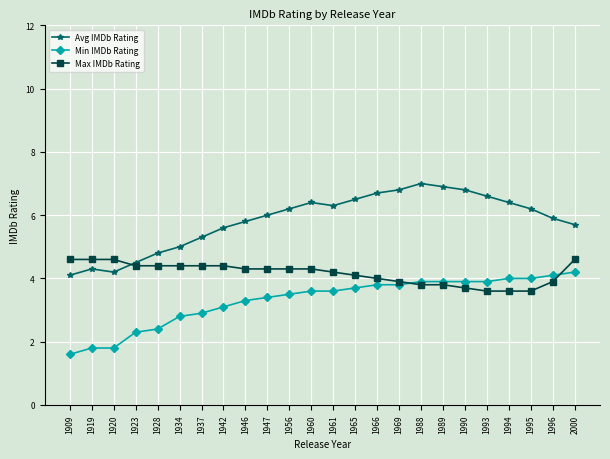

At which label does Avg IMDb Rating reach its minimum?

1909